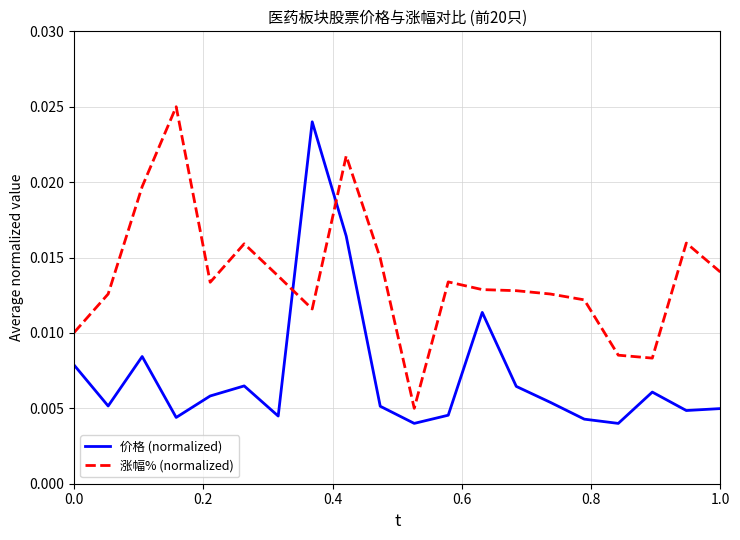

After their last crossing, which series has the higher values: 价格 (normalized) or 涨幅% (normalized)?

涨幅% (normalized)